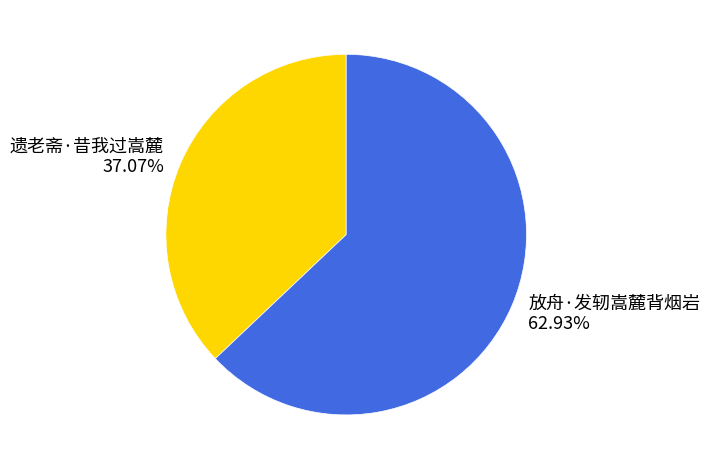

What portion of the pie excludes 放舟·发轫嵩麓背烟岩?

37.1%